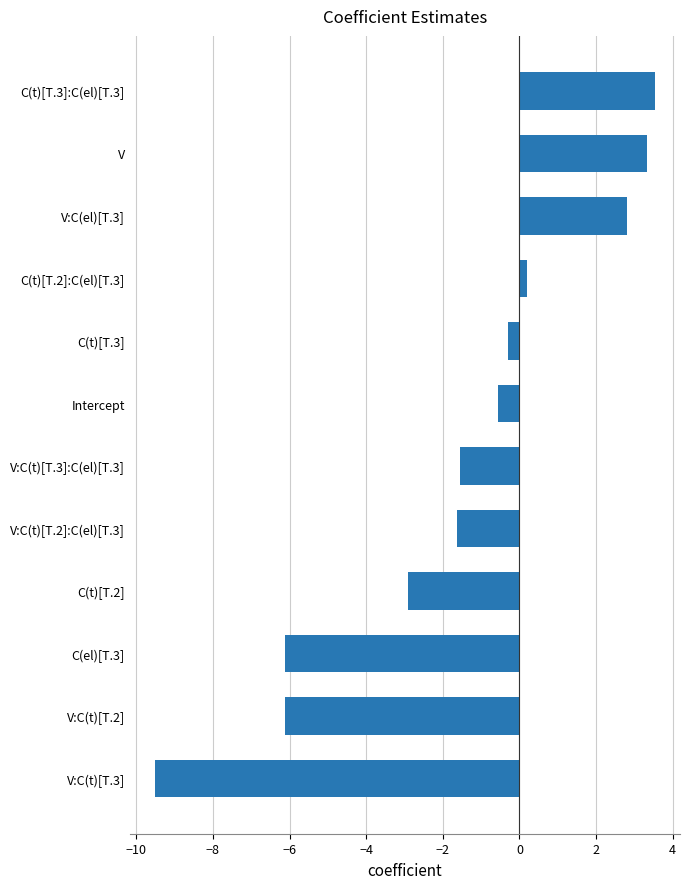

True or false: the data shows 2.4 at C(t)[T.3]:C(el)[T.3].

False